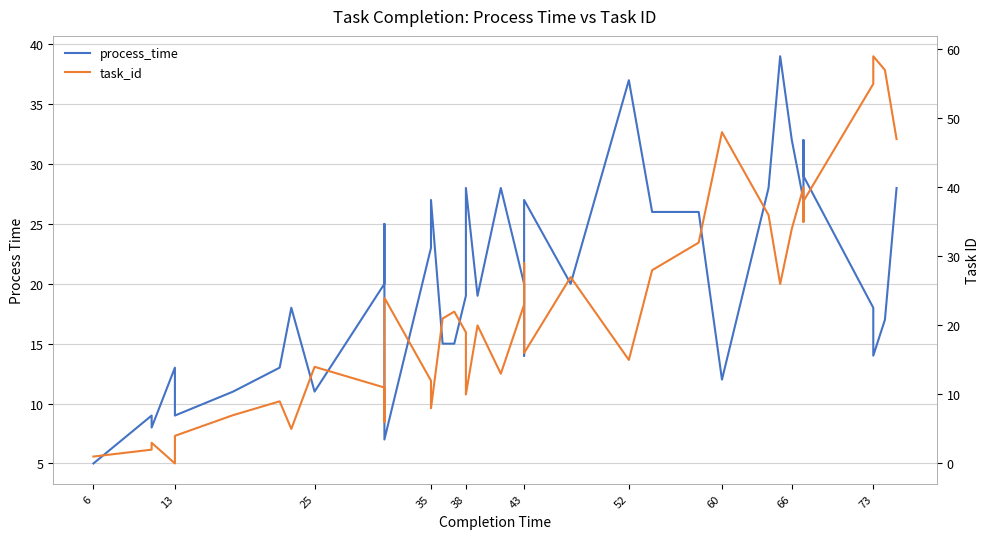

What is the difference between the highest and lowest values at 43?

3